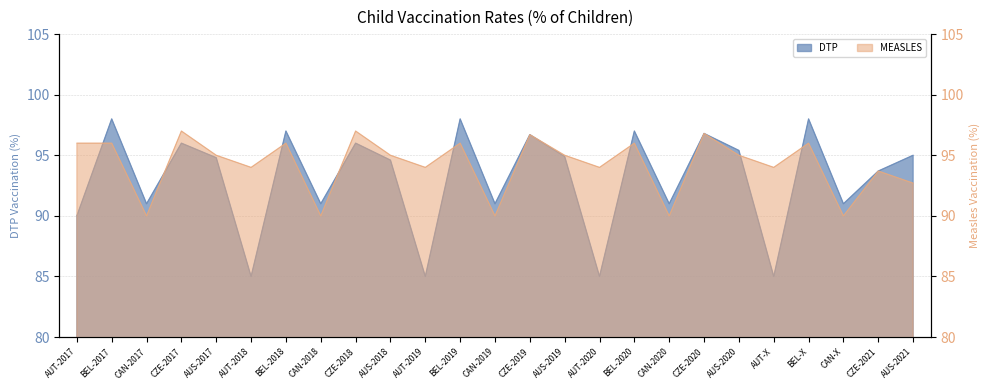

What is the spread (max minus min) of values at BEL-2018?

1.0